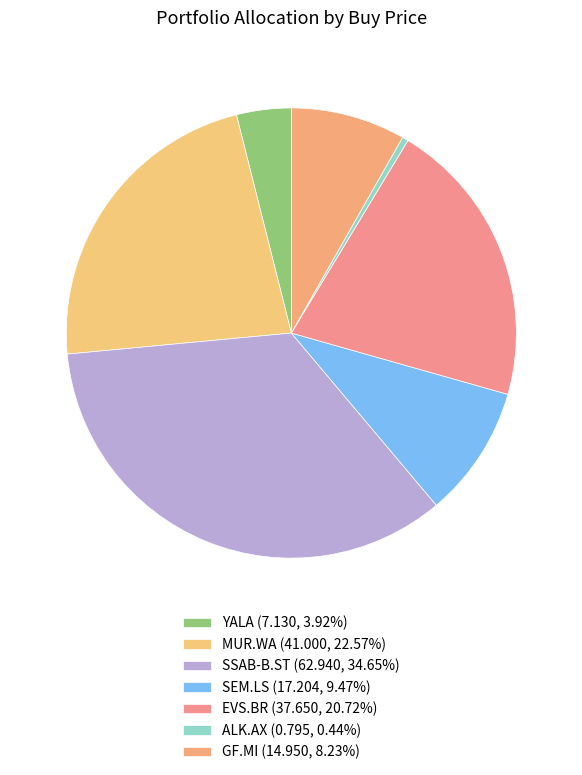

To the nearest percent, what portion does SSAB-B.ST represent?

35%